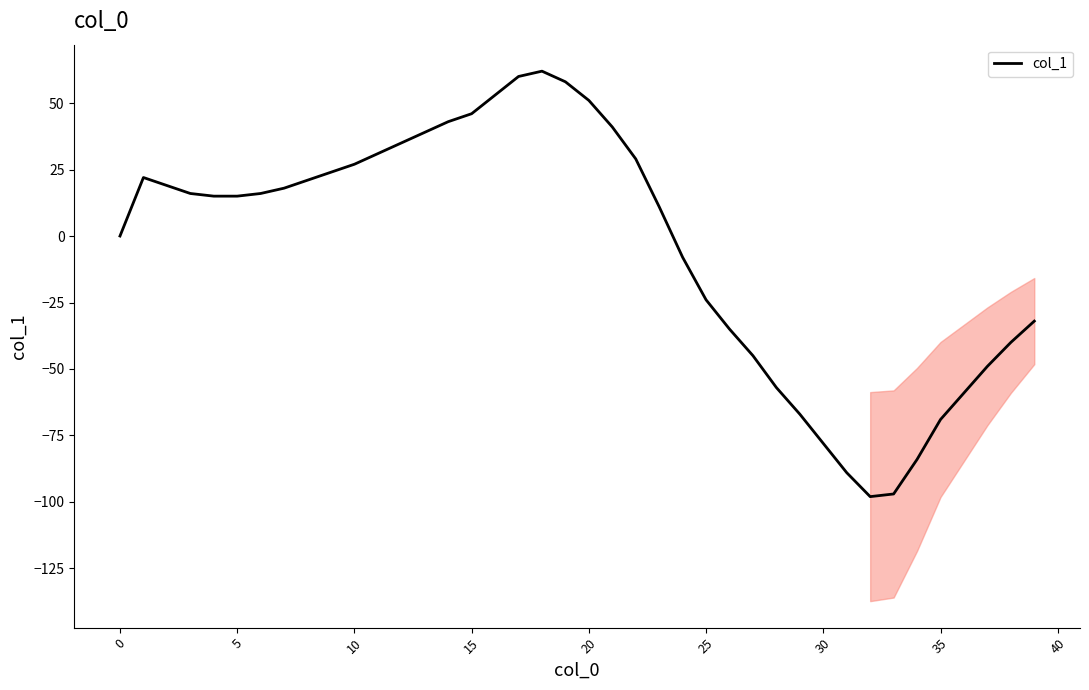

Does the chart have visible grid lines?

No